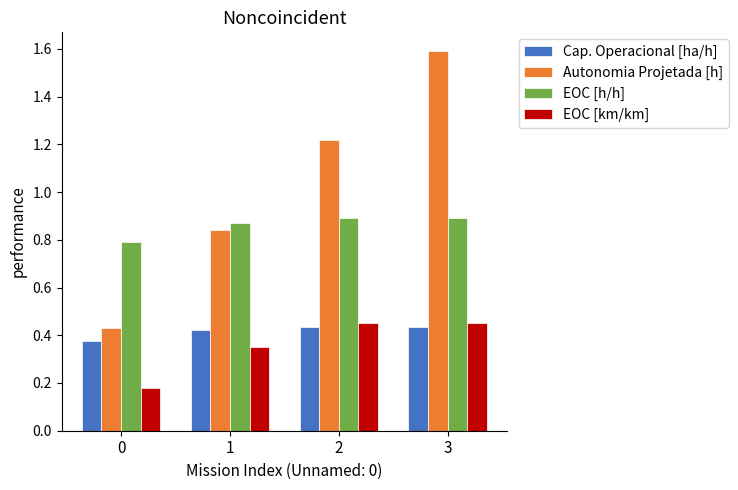

Which series has the largest range (max minus min)?

Autonomia Projetada [h]